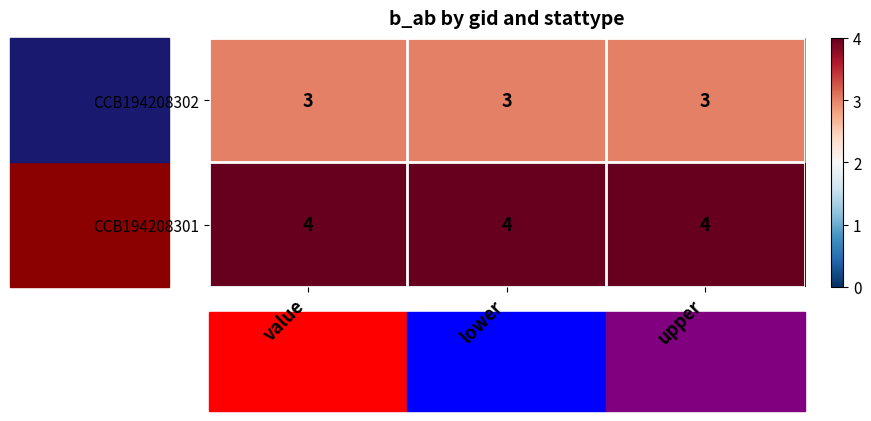

What is the minimum value for CCB194208302?

3